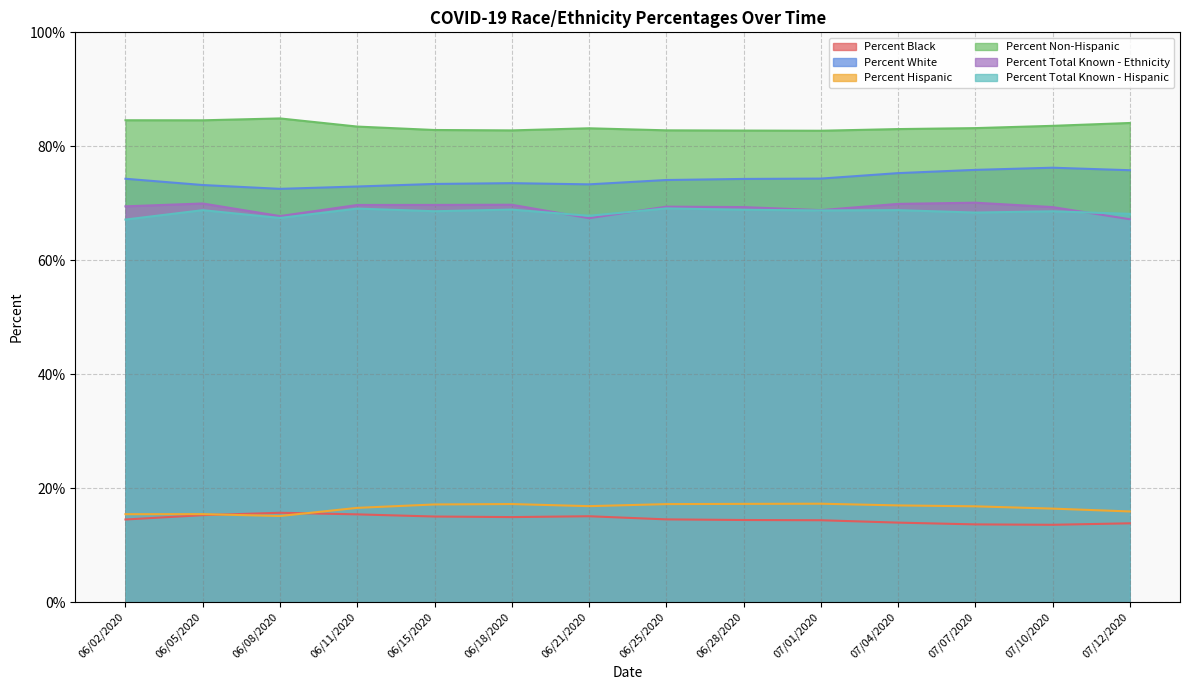

In Percent White, how many points are lower than both neighbors (excluding endpoints)?

2